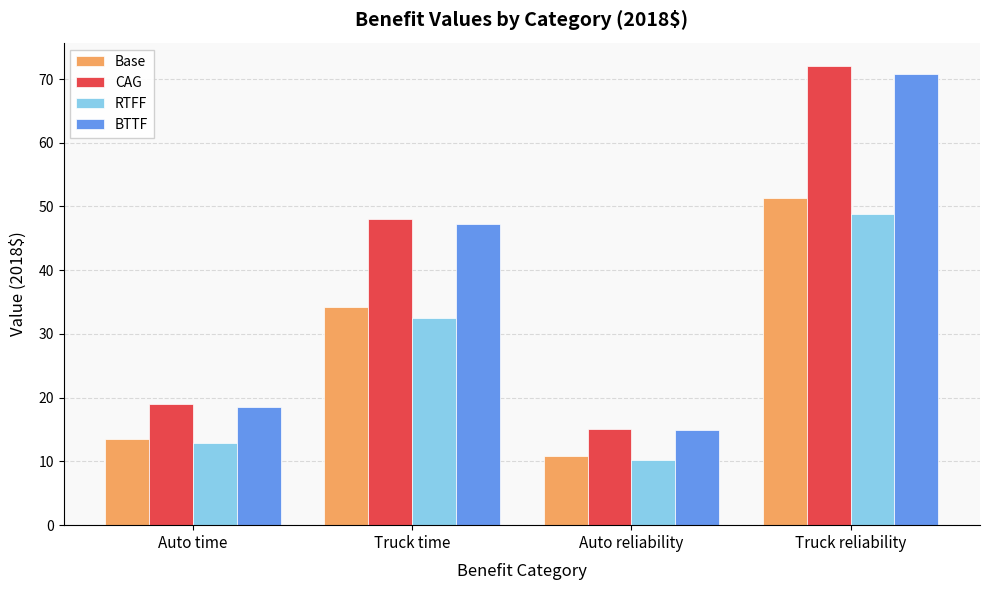

How many bars are there in total?

16